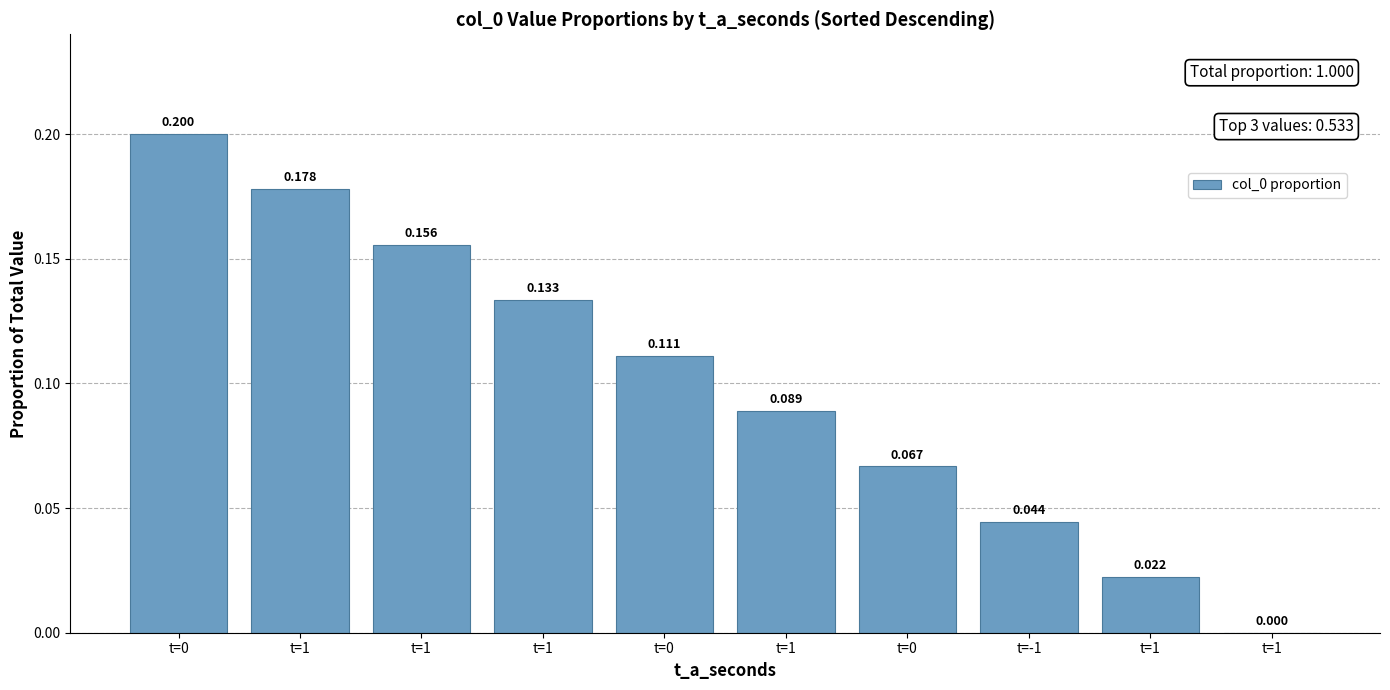

How many positive values are there?

9